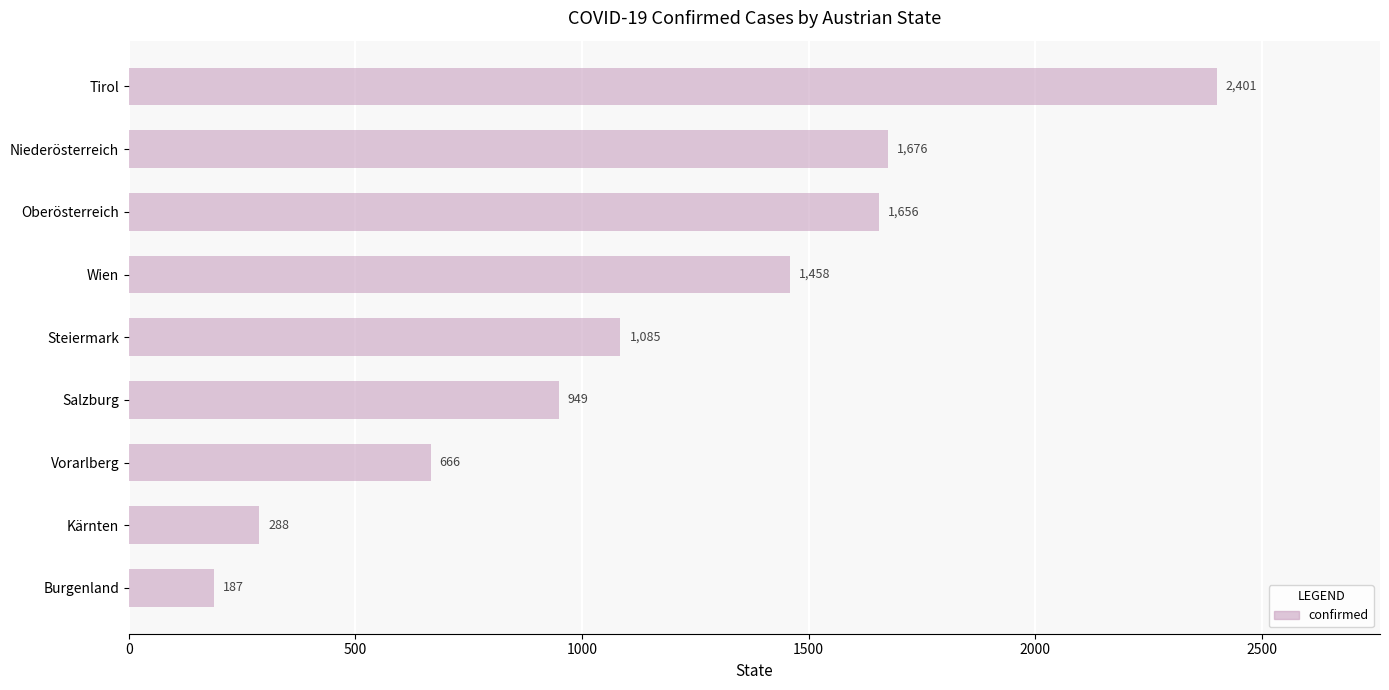

What is the difference between the second highest and minimum values?

1489